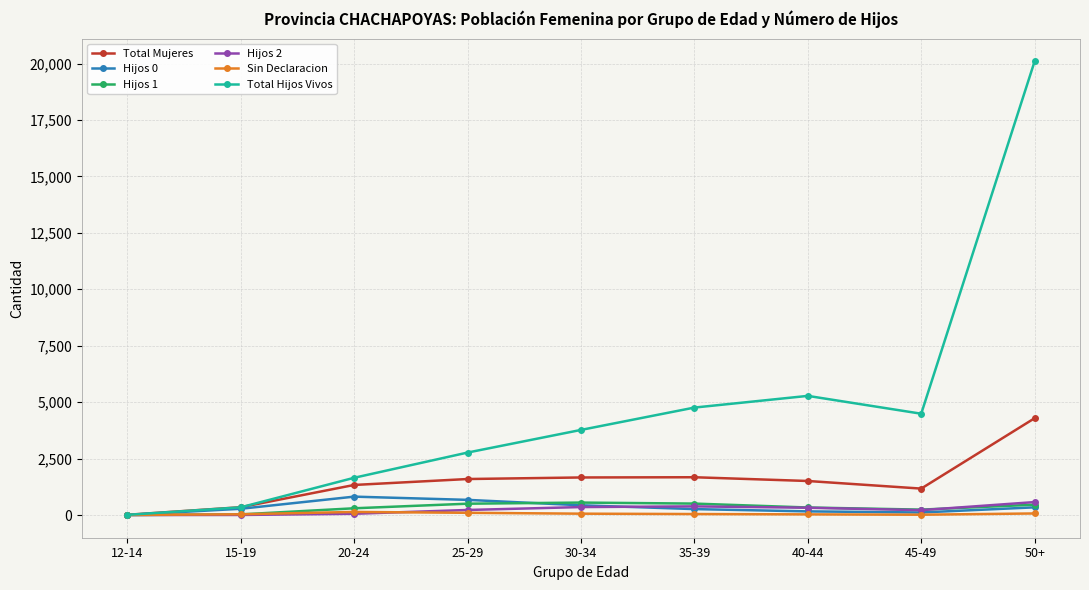

Where is Total Mujeres nearest to the value 2150?

35-39